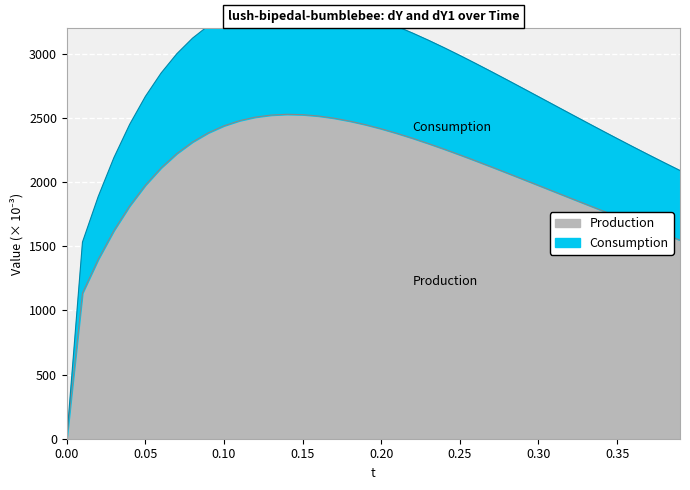

What is the maximum value for Production?

2529.7